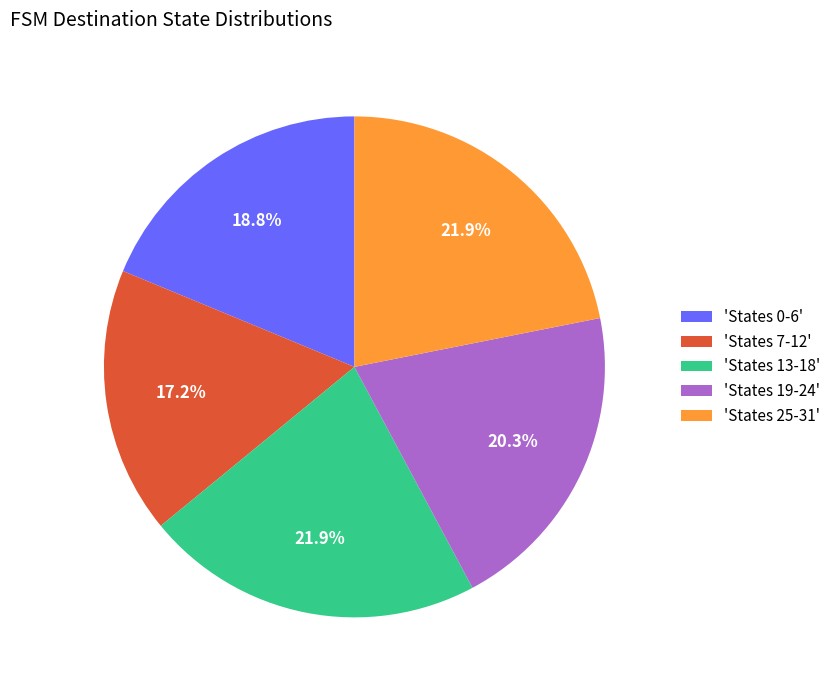

Does 'States 7-12' represent more than half of the total?

No